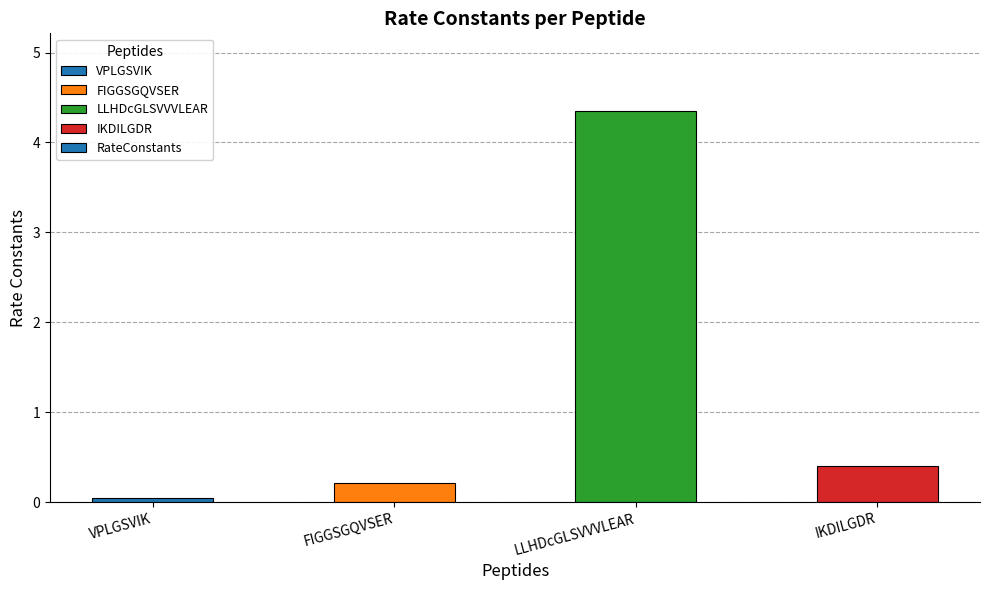

What is the difference between the maximum and minimum values?

4.3